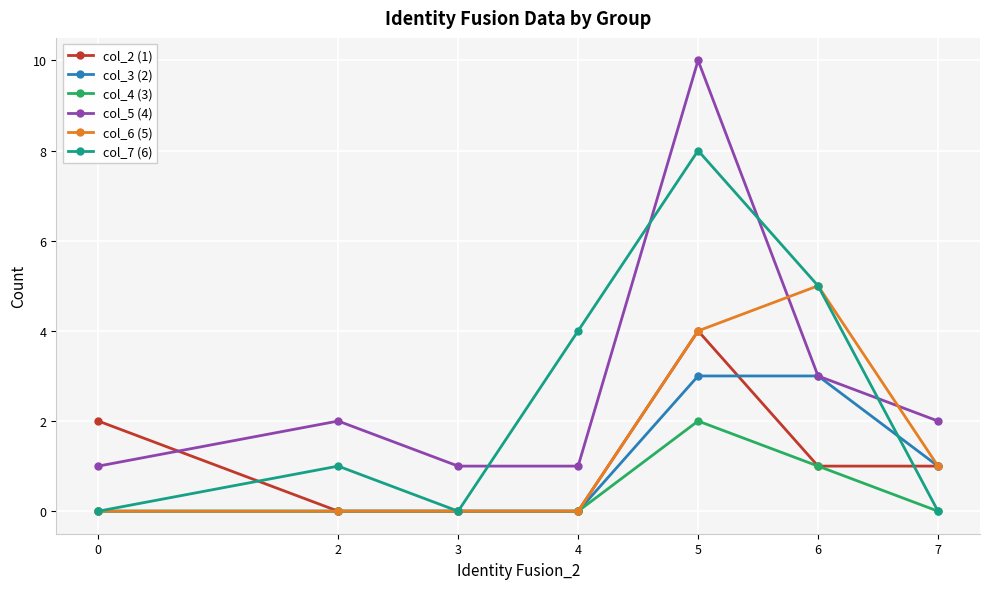

List the series in order of their peak value, highest first.

col_5 (4), col_7 (6), col_6 (5), col_2 (1), col_3 (2), col_4 (3)